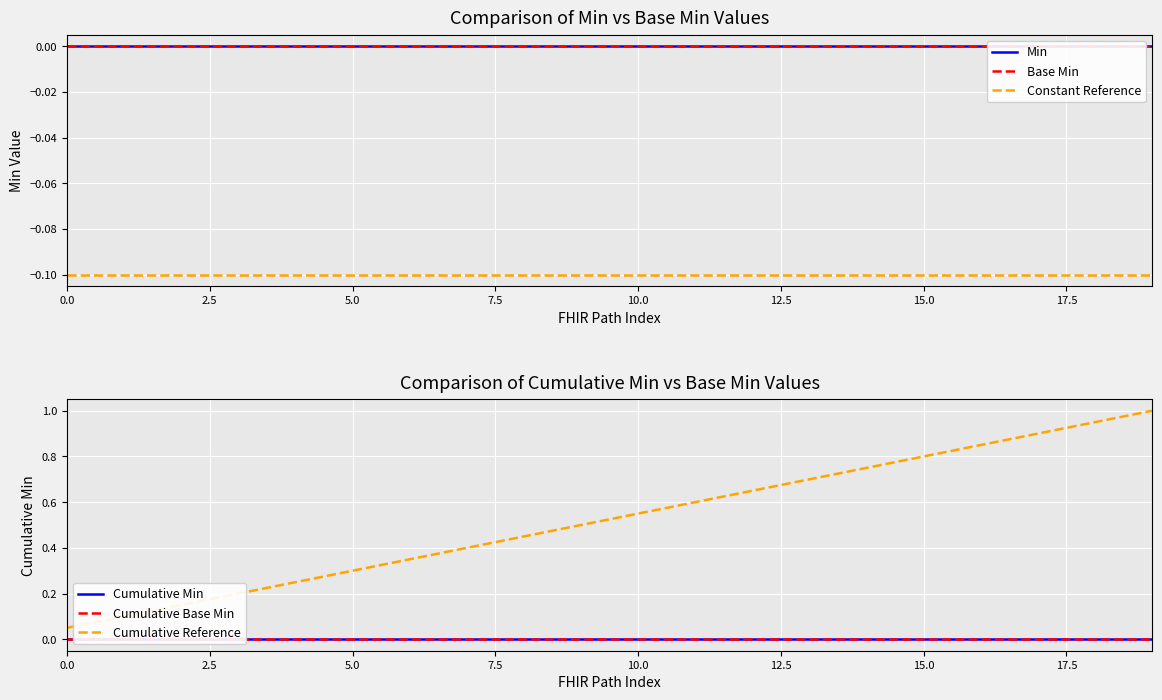

True or false: Cumulative Reference has a value of 0.8 at 15.0.

True